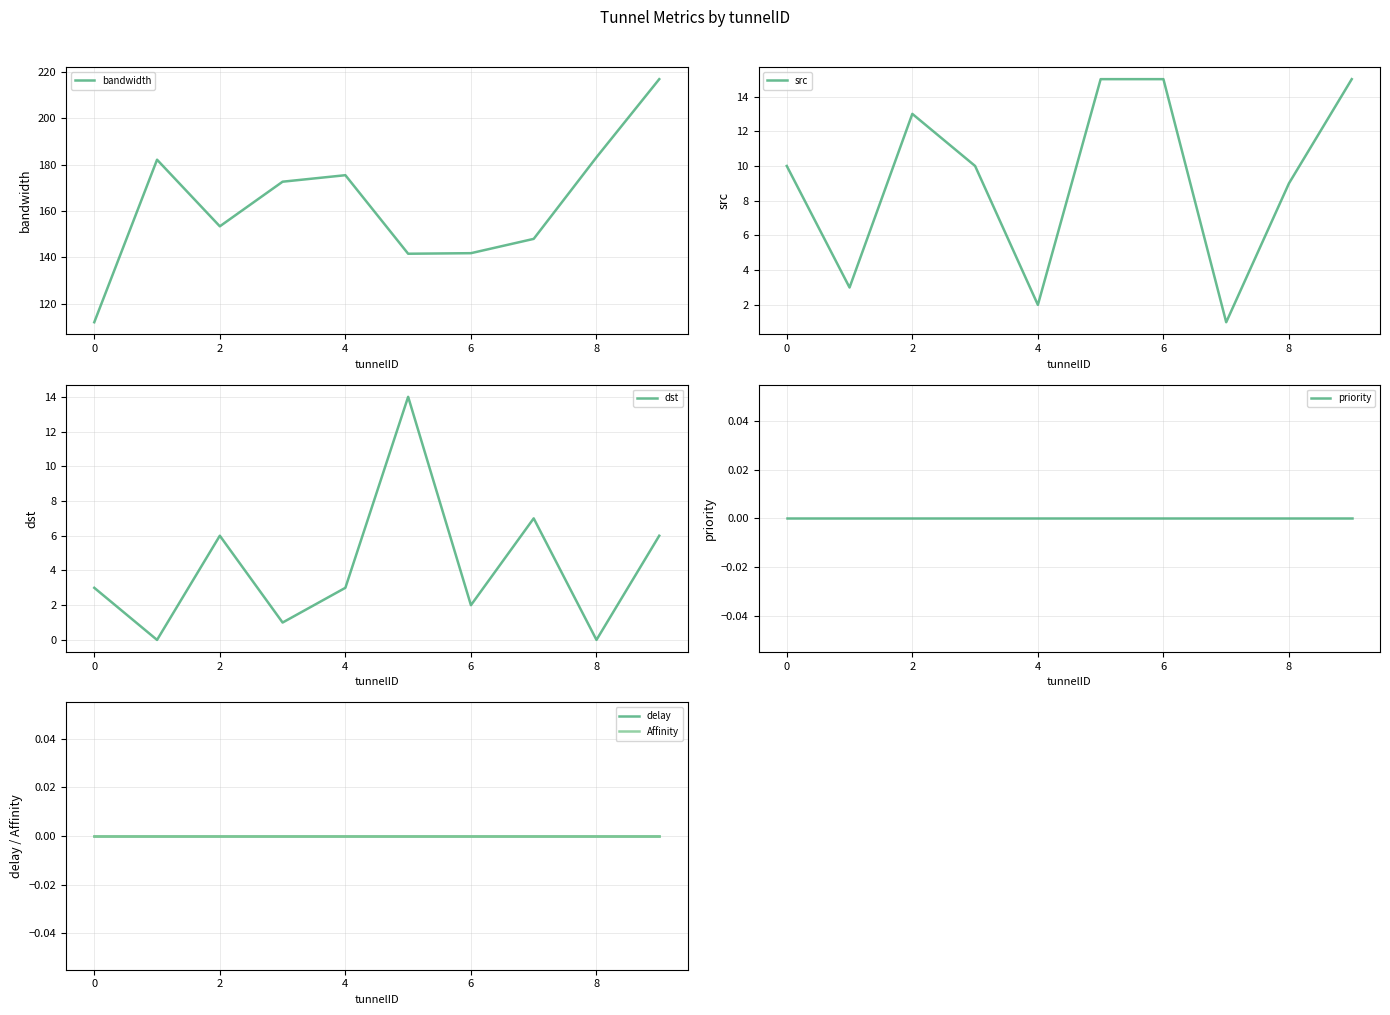

In dst, how many points are higher than both neighbors (excluding endpoints)?

3